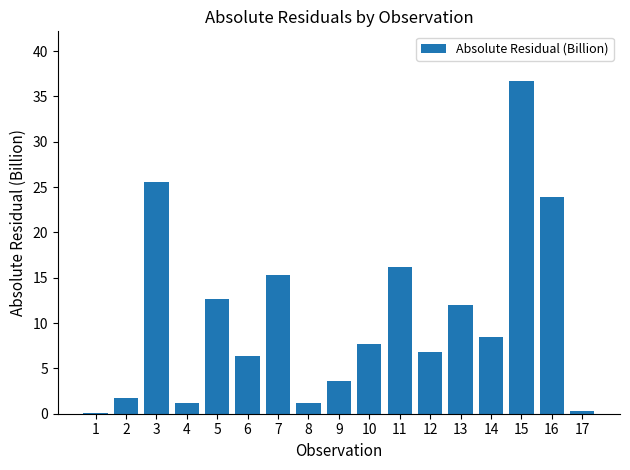

Where does the data first go above 7?

3